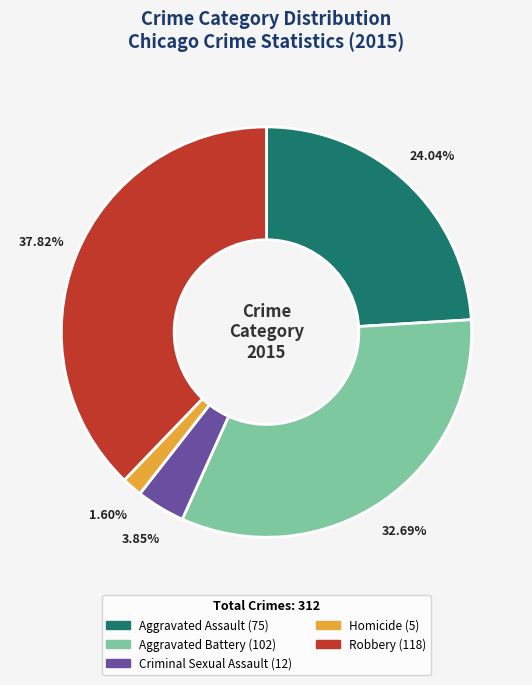

True or false: Aggravated Battery accounts for 22% of the total.

False